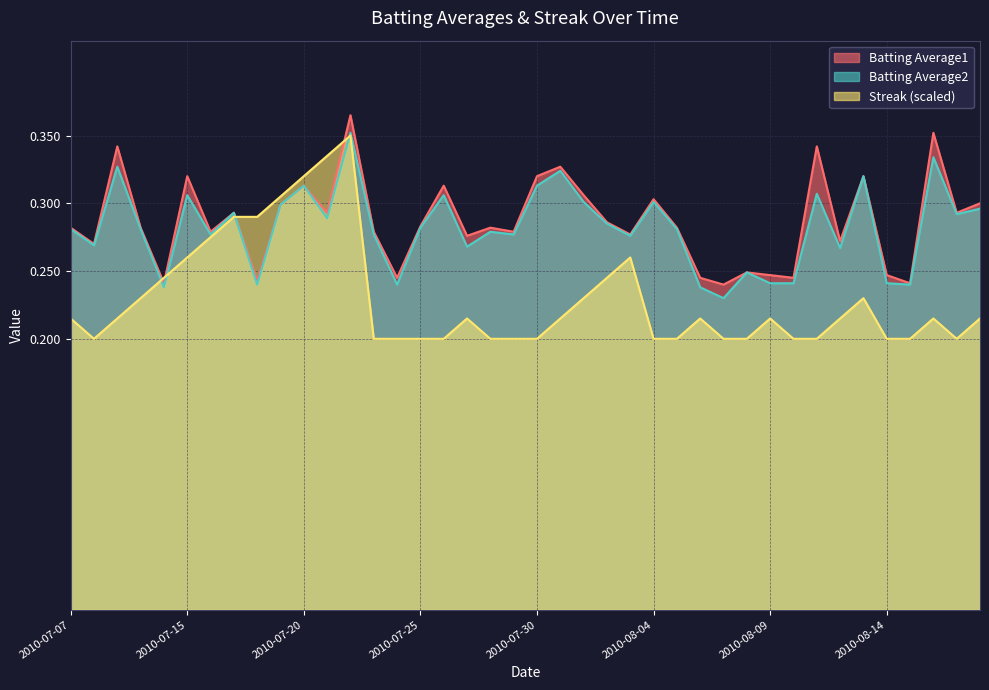

What is the label of the 3rd point from the left?

2010-07-09